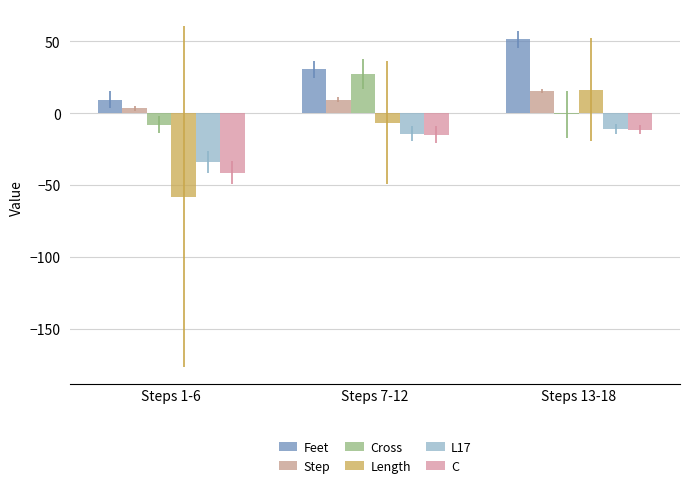

What is the value of the Feet bar at the 3rd from the left?

51.3